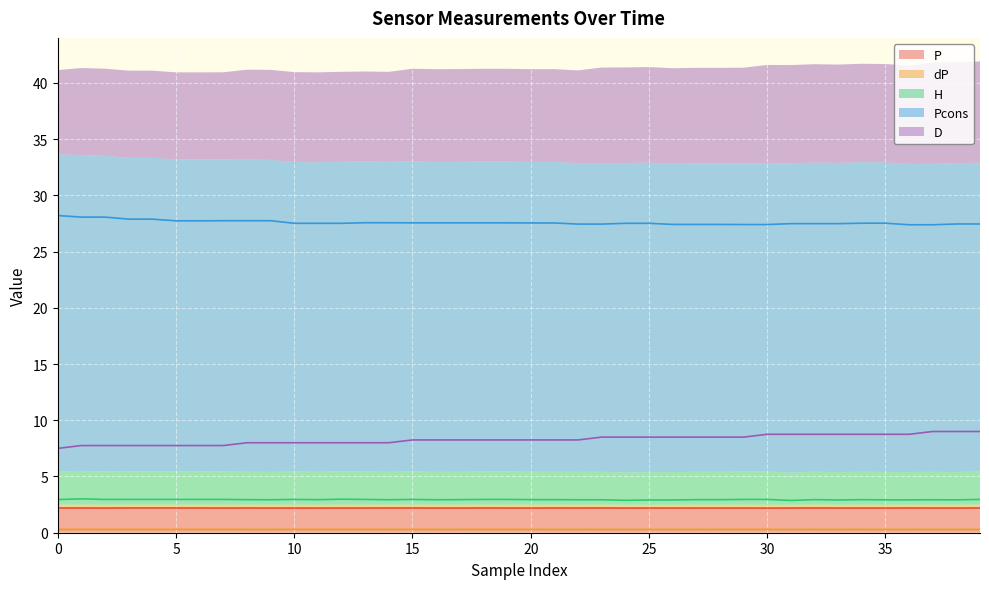

Between 13 and 32, which series saw the biggest shift?

D